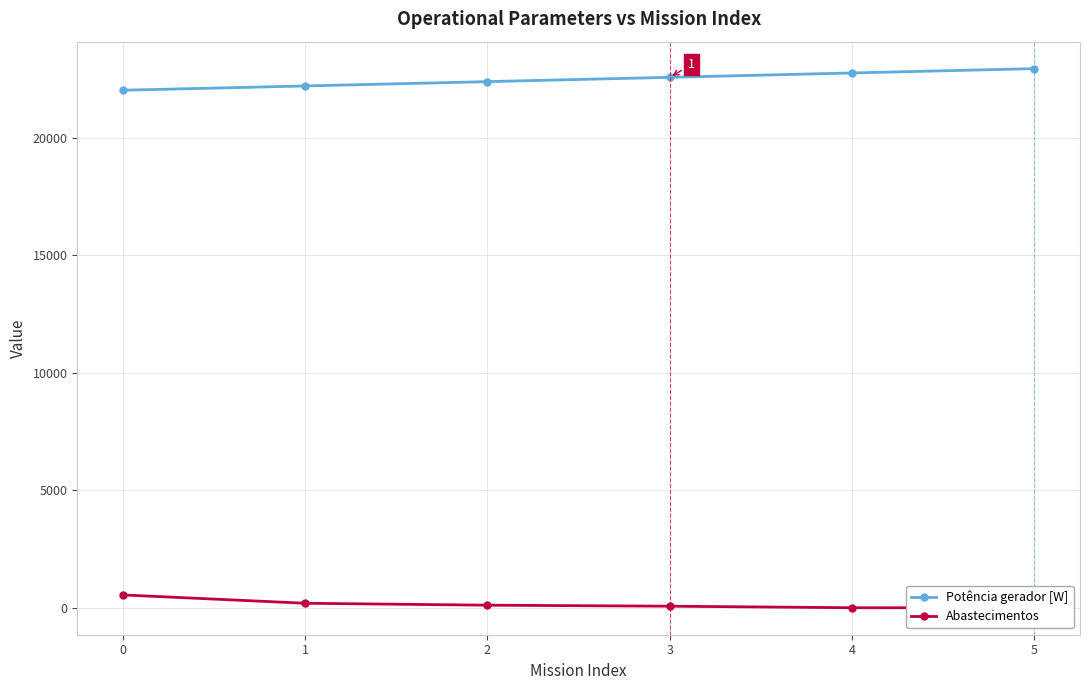

Between 2 and 3, which series saw the biggest shift?

Potência gerador [W]